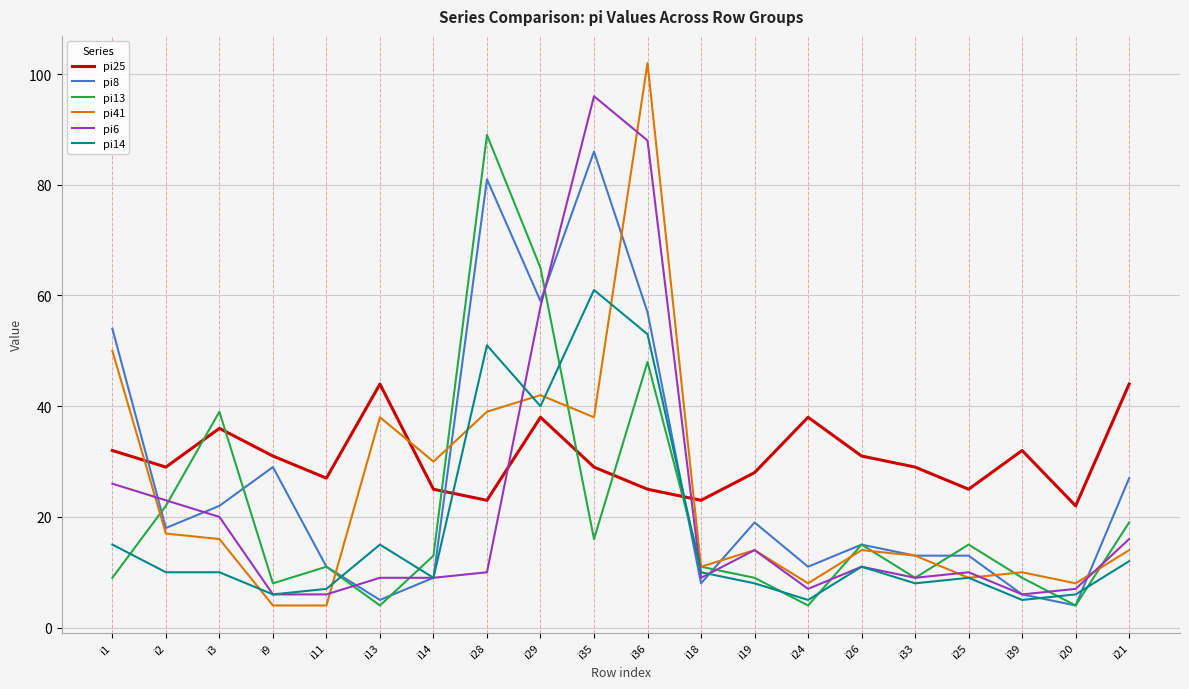

Is it true that pi25 equals 41 at i25?

False